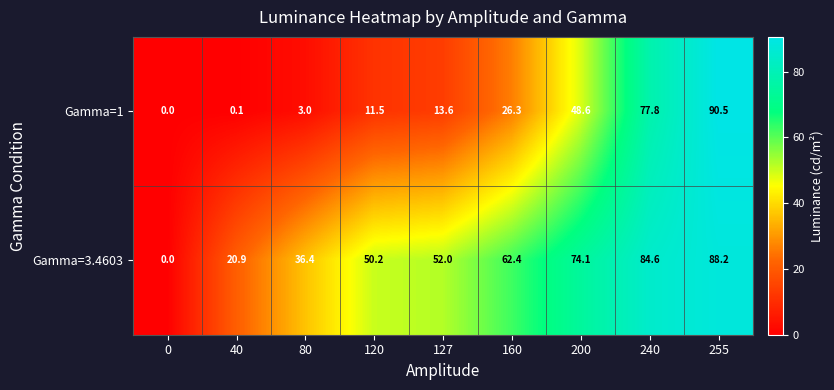

What is the maximum value shown in the chart?

90.5